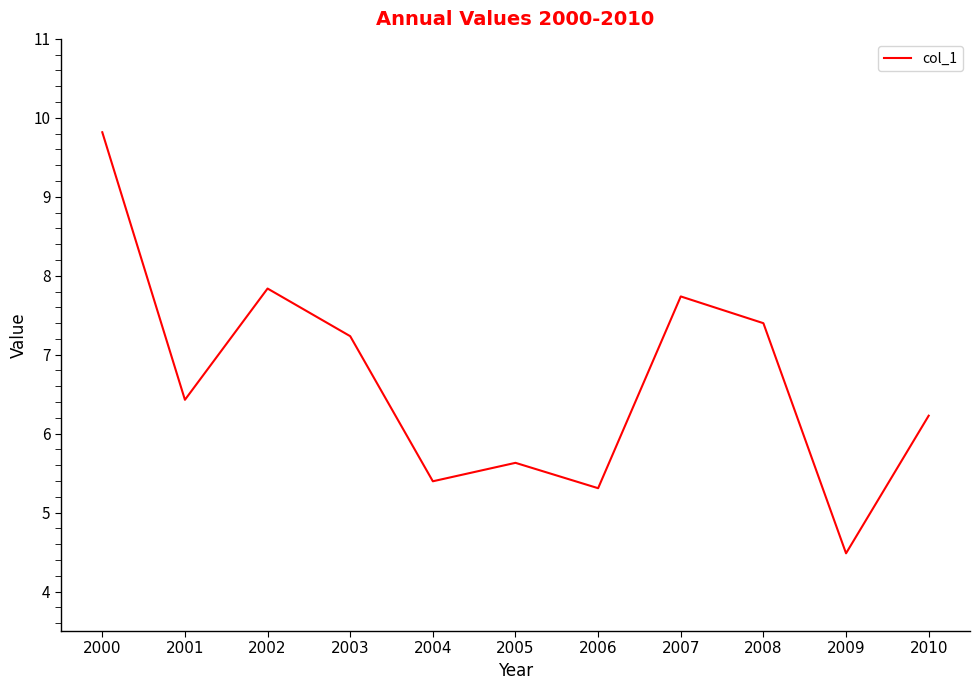

The chart shows a value of 7.7 at 2007. True or false?

True